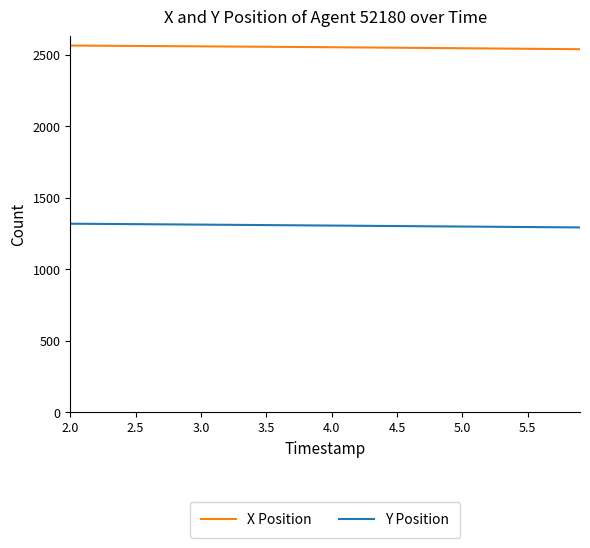

Rank the series by their maximum value, from highest to lowest.

X Position, Y Position